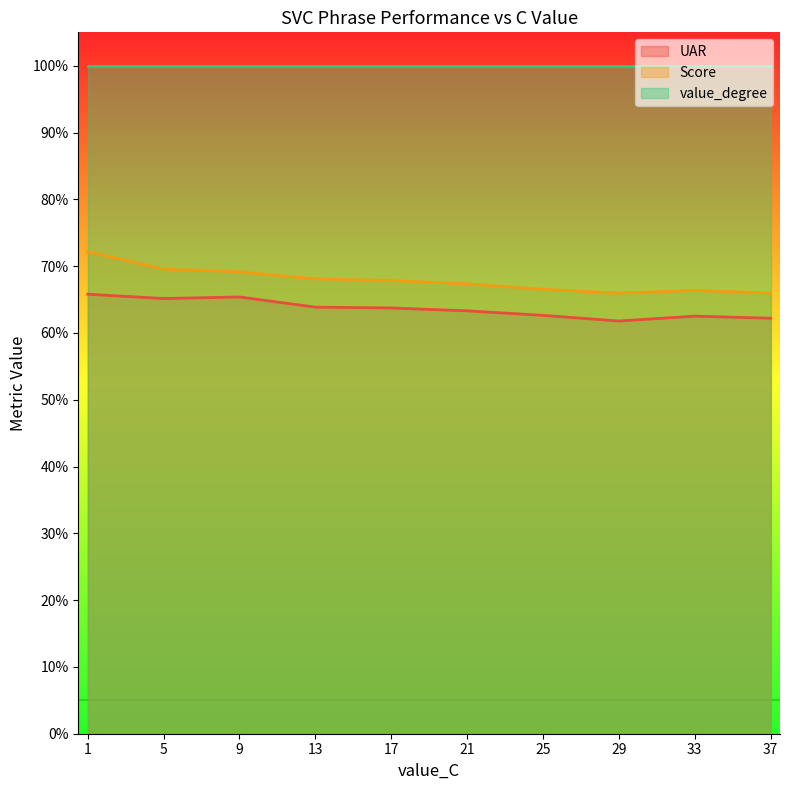

What is the approximate value of Score at 5?

0.7